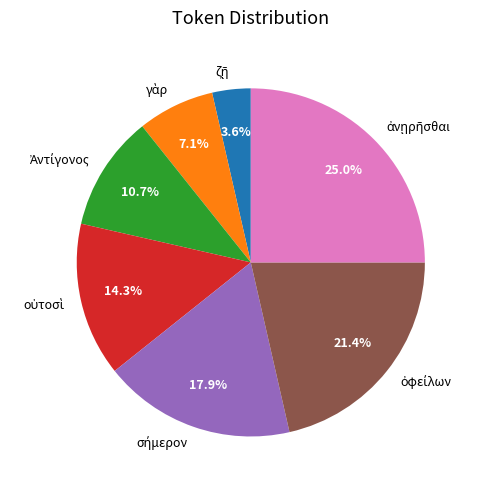

Does any single category account for the majority?

No